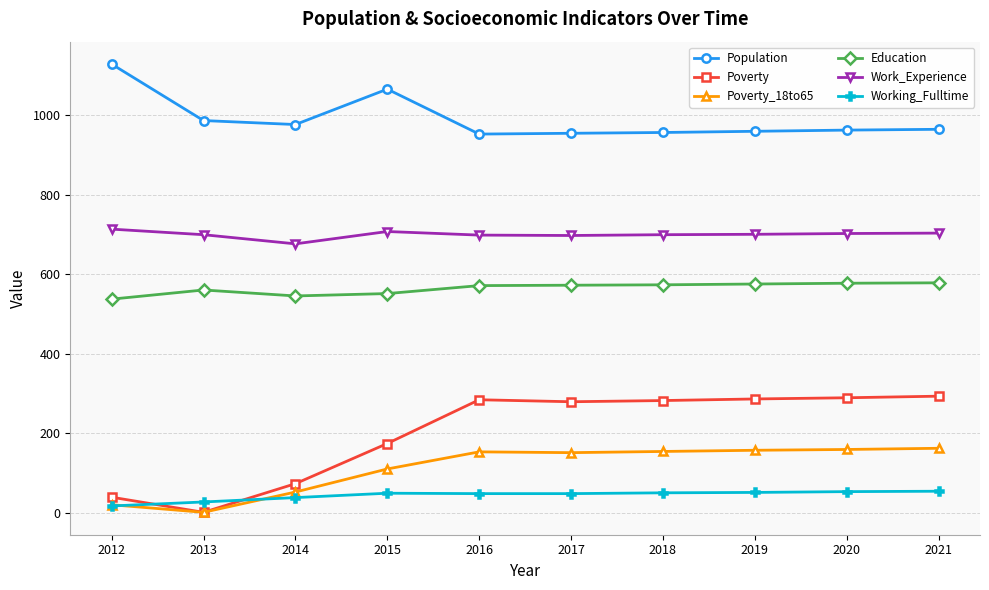

At which category does Poverty reach its first local valley?

2013